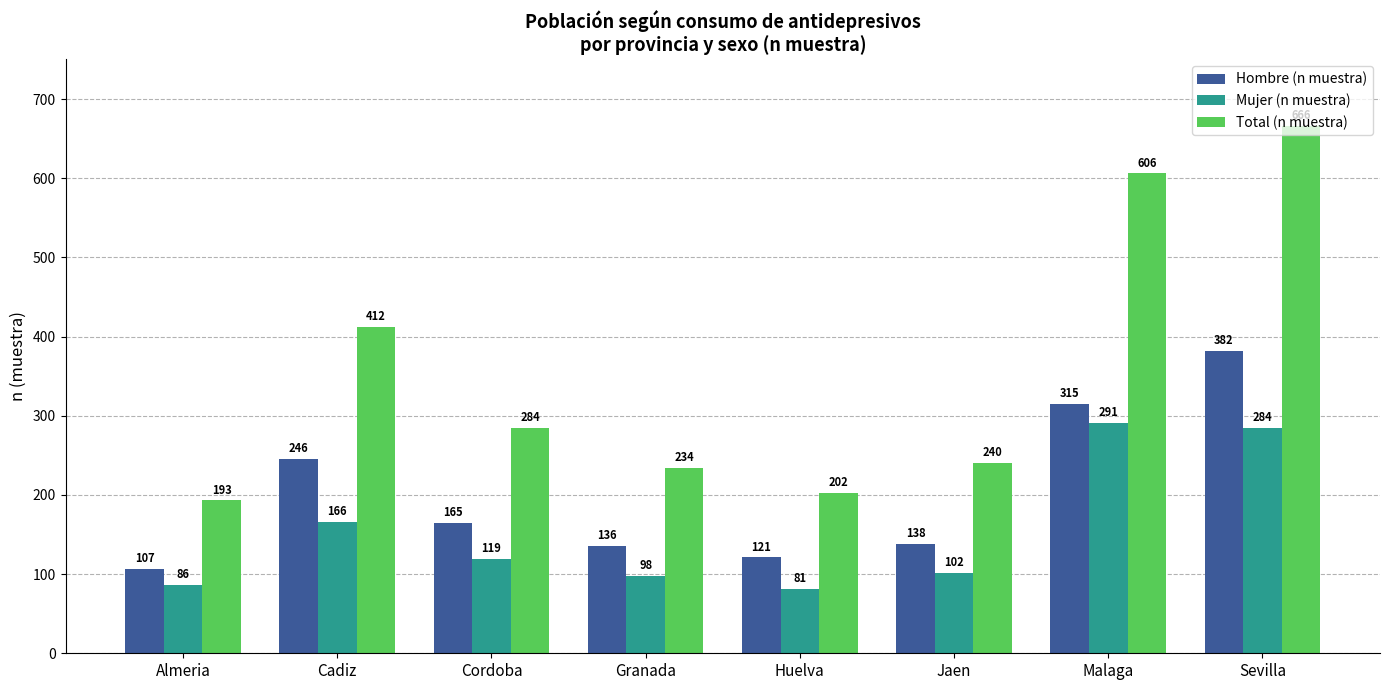

Where does the Mujer (n muestra) series first go above 119?

Cadiz